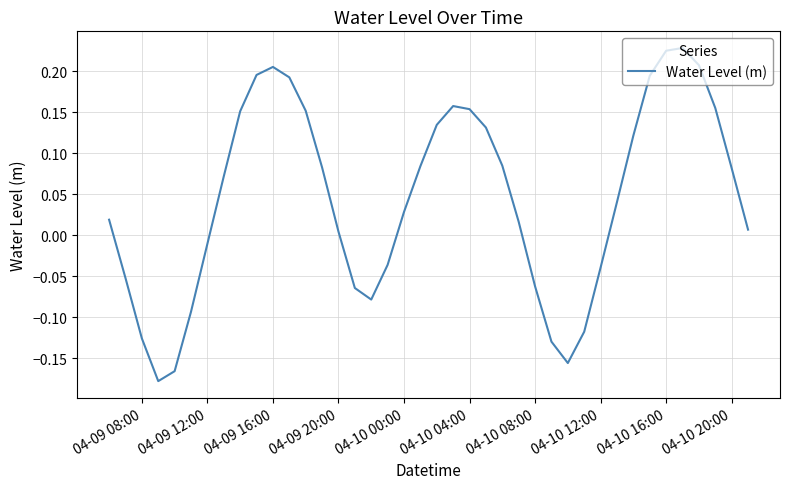

What is the difference between the maximum and minimum values?

0.4